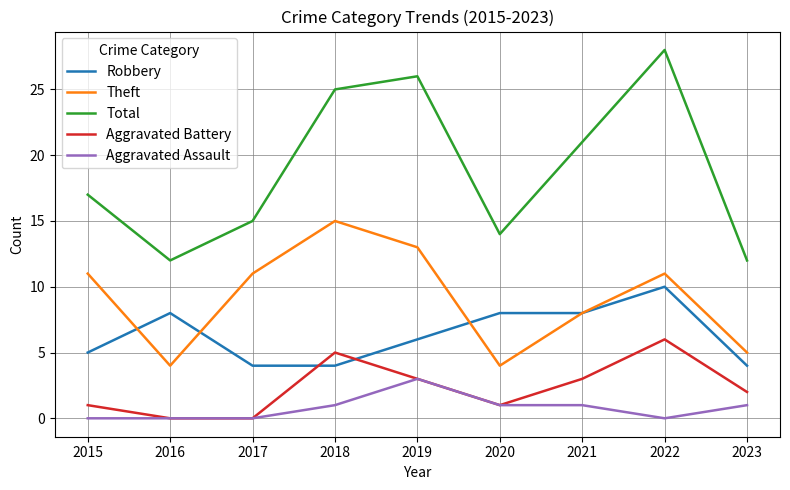

Which series has the widest spread of values?

Total